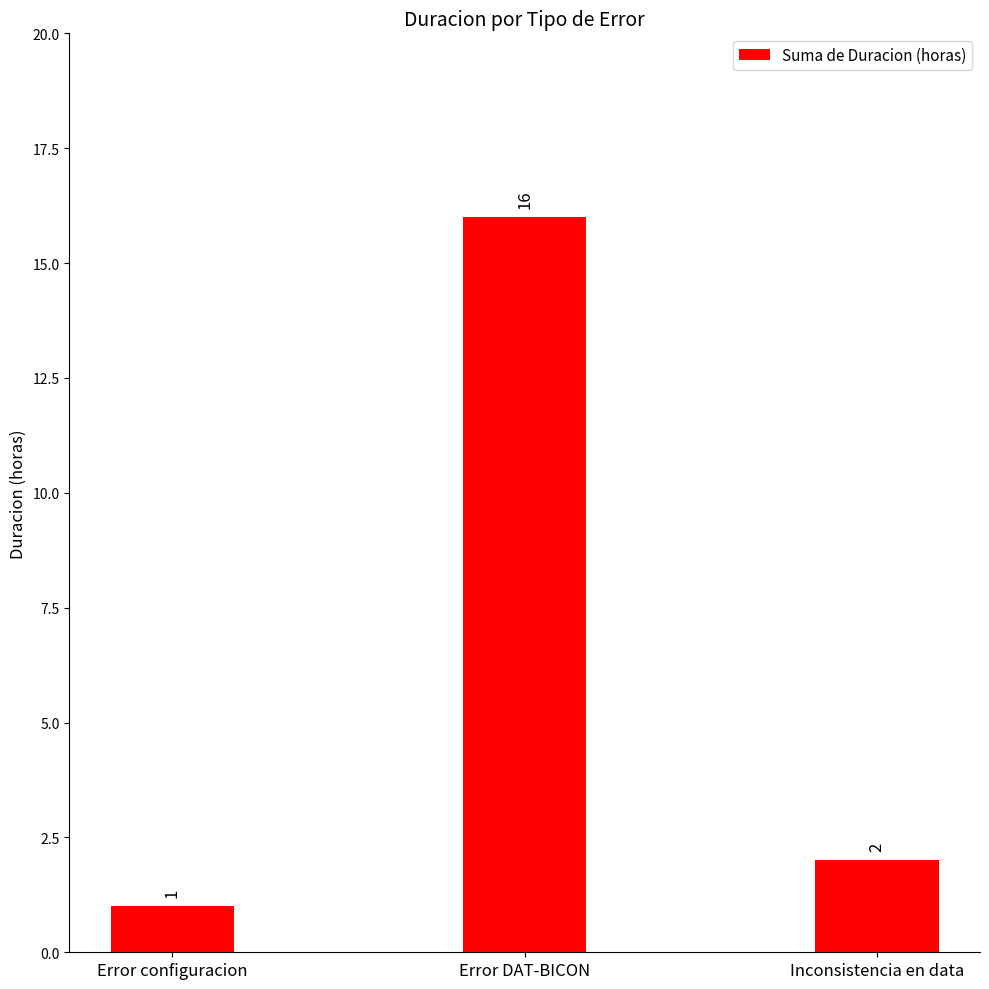

What is the value of the 3rd bar from the left?

2